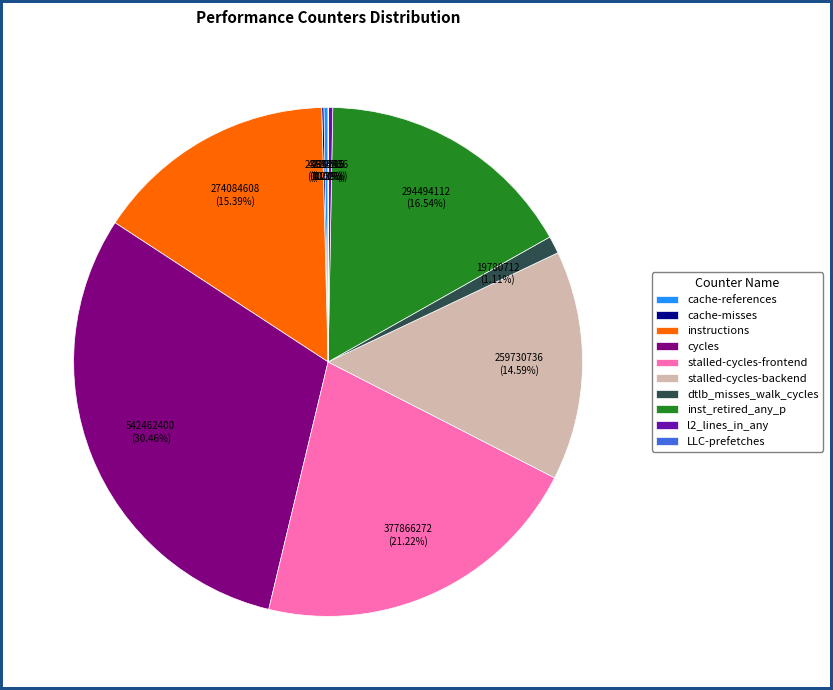

What is the ratio of the value at instructions to the value at stalled-cycles-frontend?

0.7